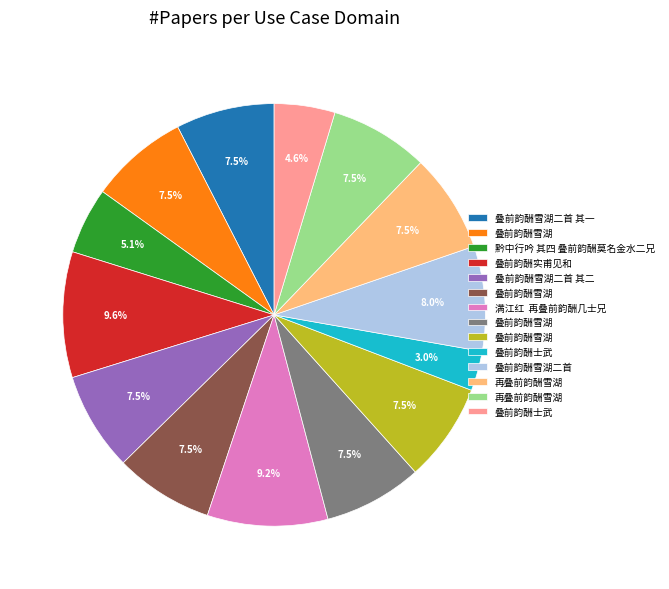

Is there any slice that represents more than half of the pie?

No